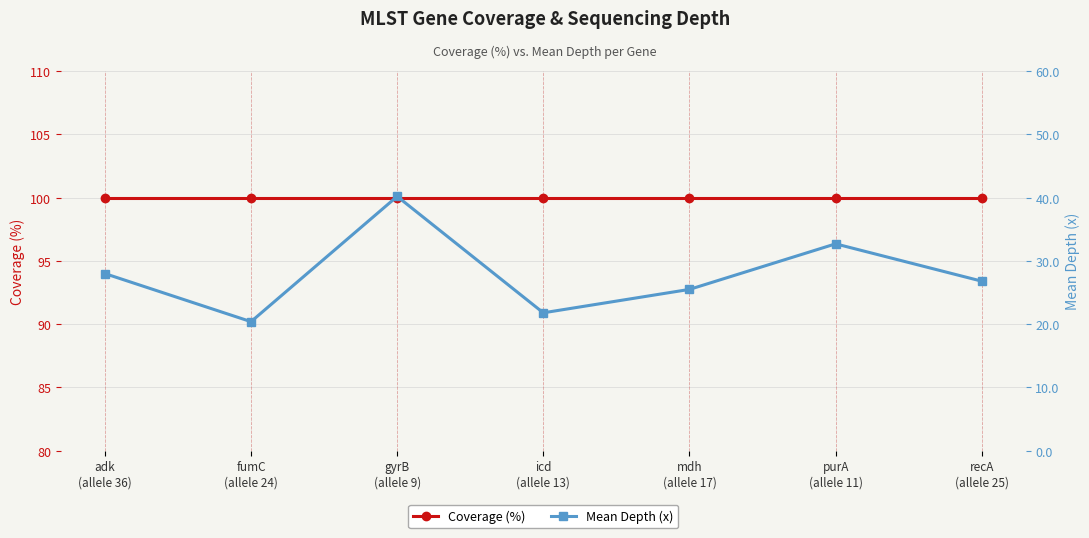

What is the sum of all Mean Depth (x) values?

195.4